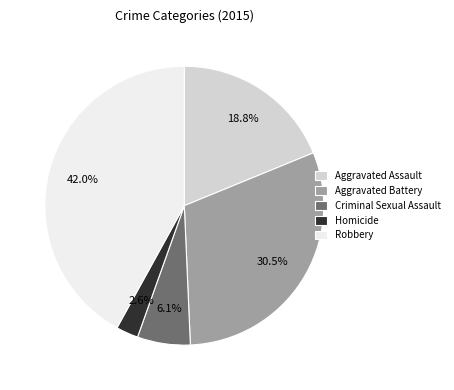

How many segments does this pie chart have?

5